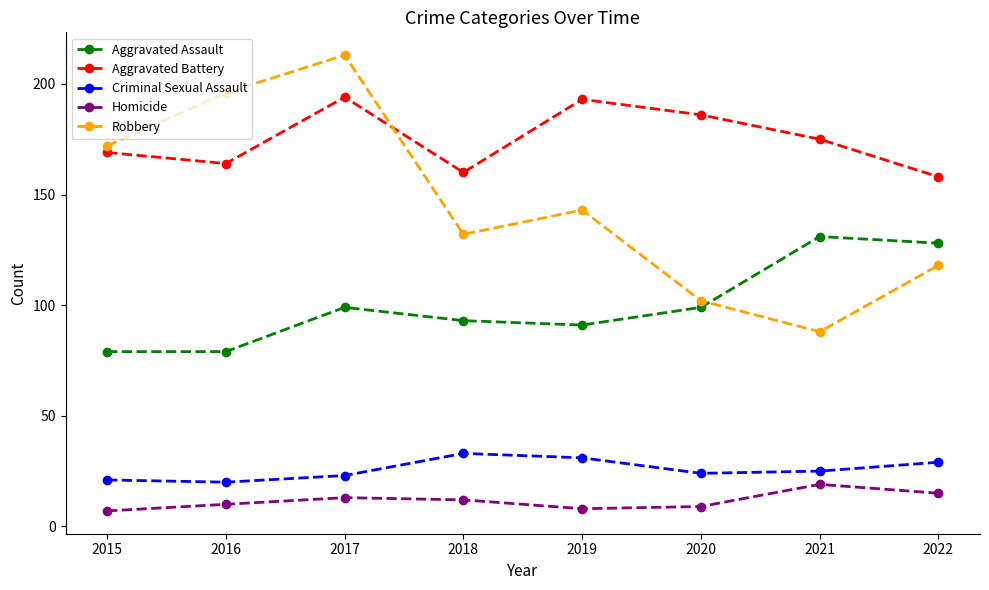

At which category does Criminal Sexual Assault reach its first local peak?

2018